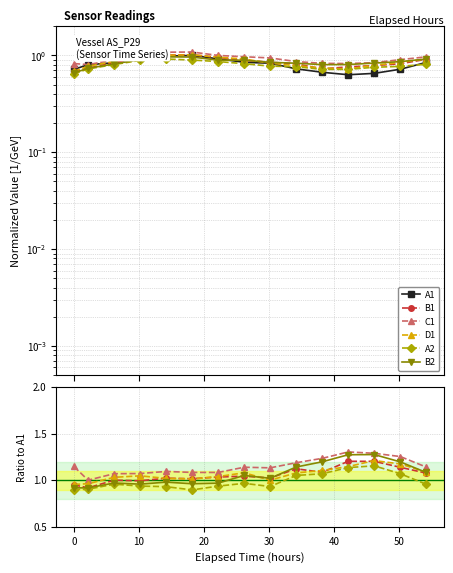

What is the label of the 5th point from the right?

10